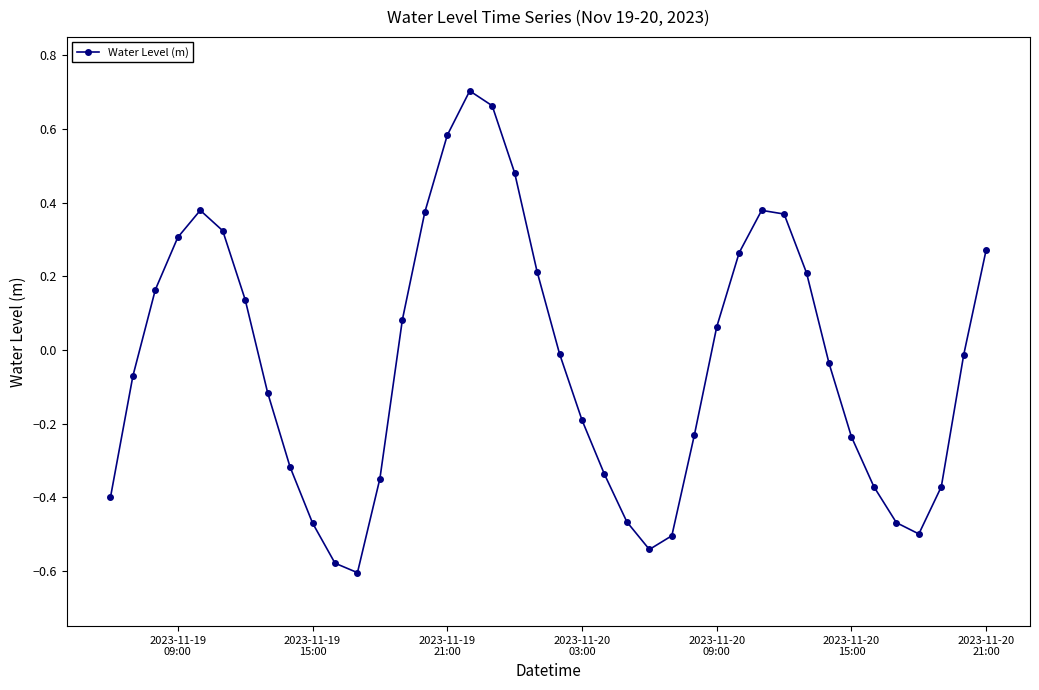

What is the sum of all values?

-1.2